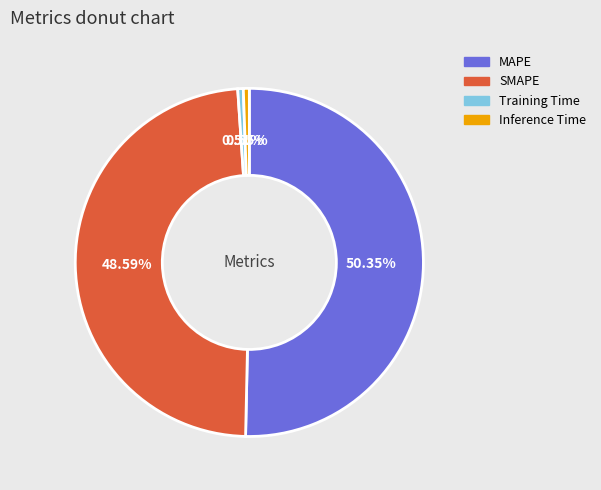

Which has a higher value, Training Time or MAPE?

MAPE